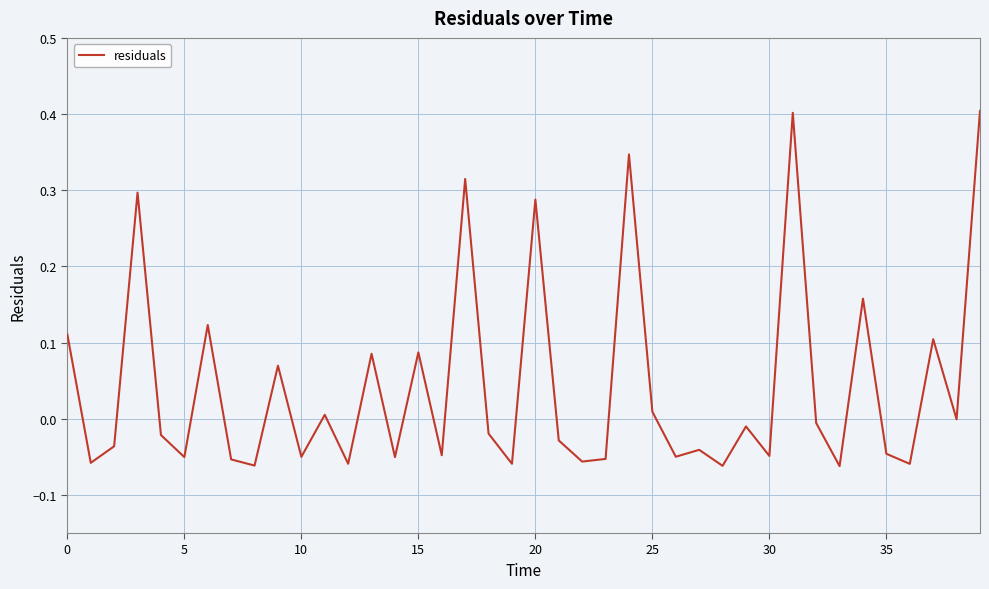

Does the chart display data point markers on the line(s)?

No